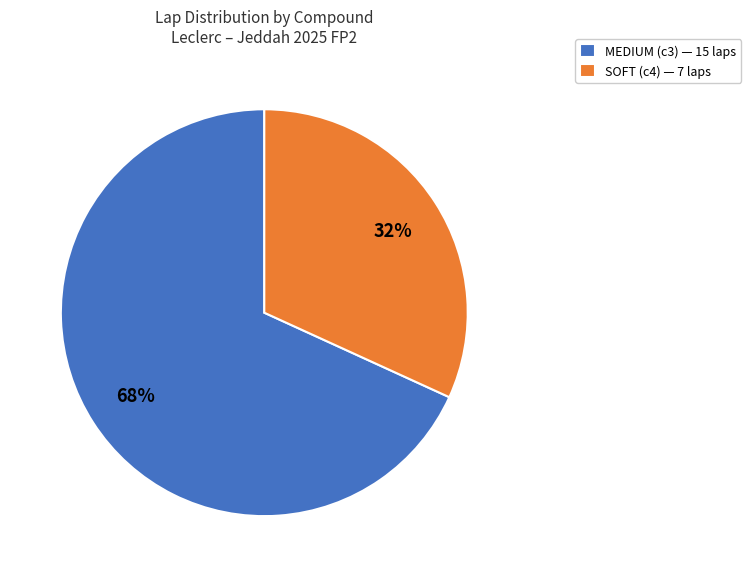

To the nearest percent, what is the average slice percentage?

50%